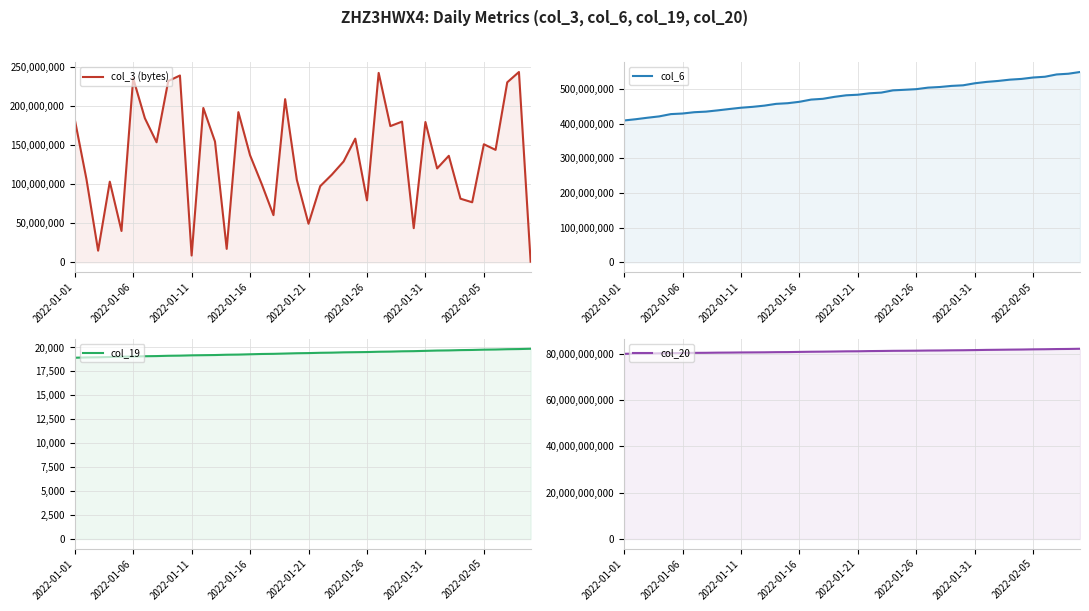

What is the approximate value of col_20 at 28, to the nearest 50?

81399070900